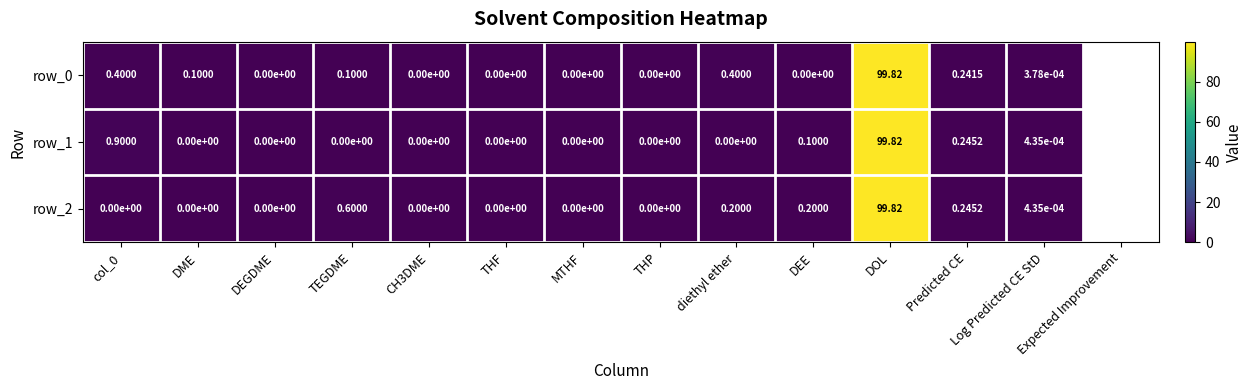

Where is row_2 nearest to the value 49?

TEGDME